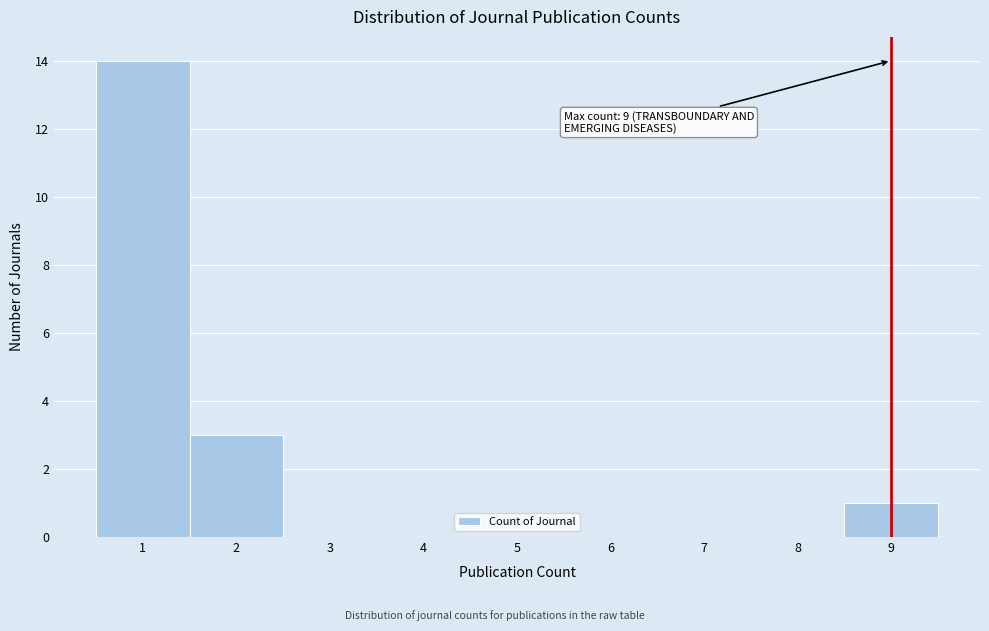

Which range on the x-axis has the tallest bar?

0.5 to 1.5